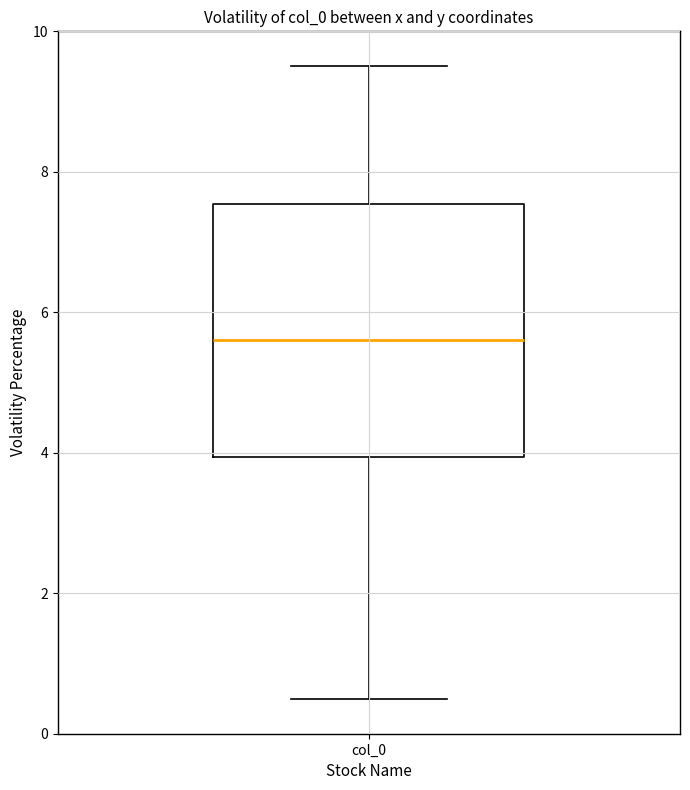

Where is the lower edge of the box for col_0 on the y-axis? The values are not printed on the chart, so give them approximately, as read against the axis.

4.0